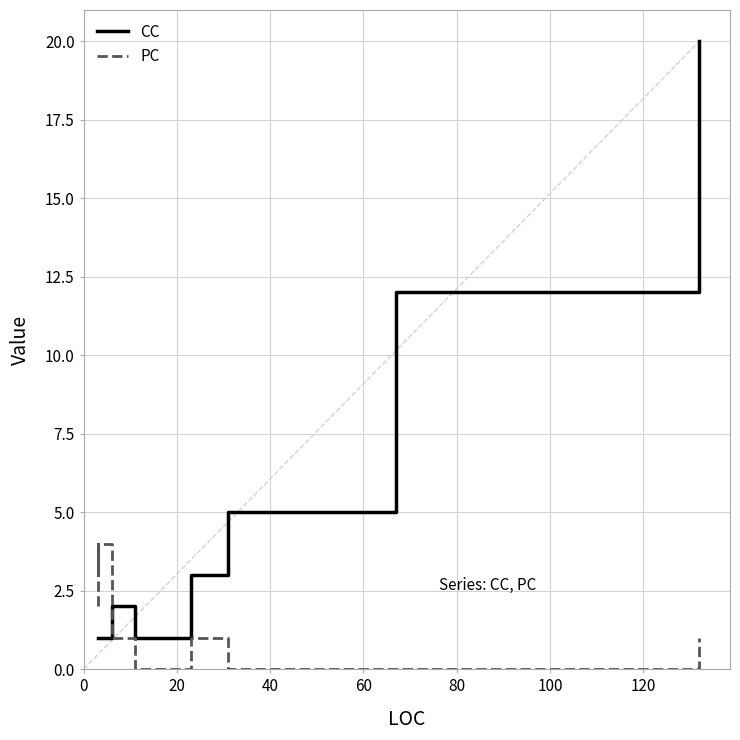

How many values in the PC series exceed 3?

3